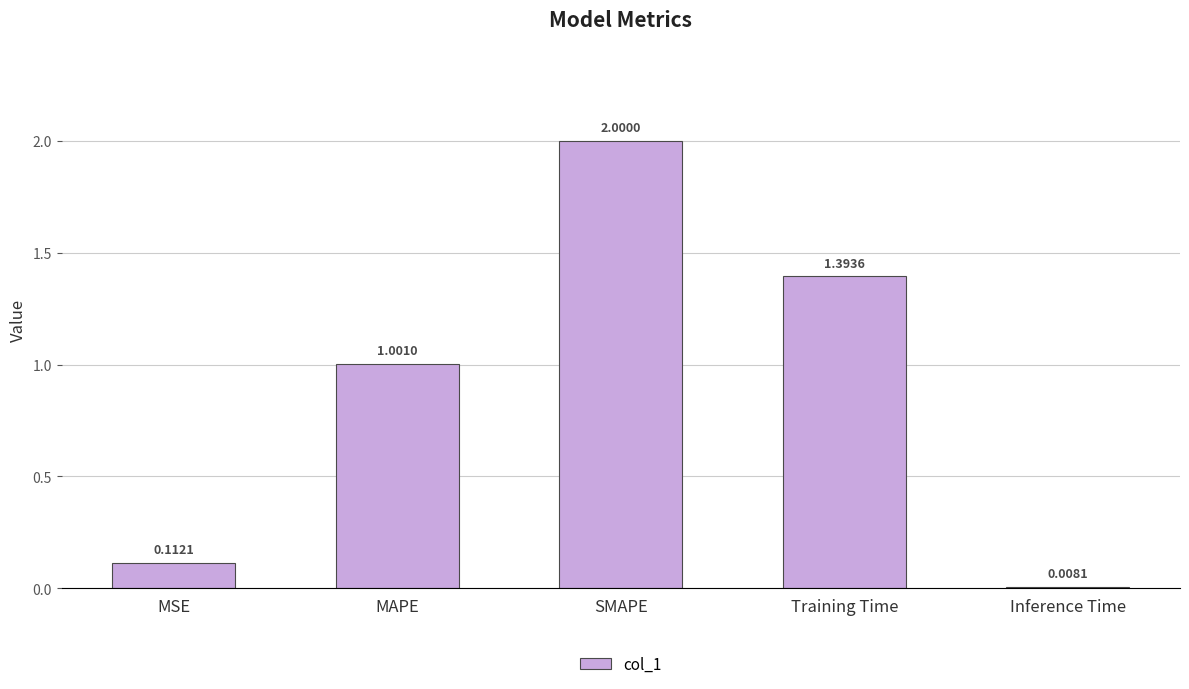

How many values are below 1?

2